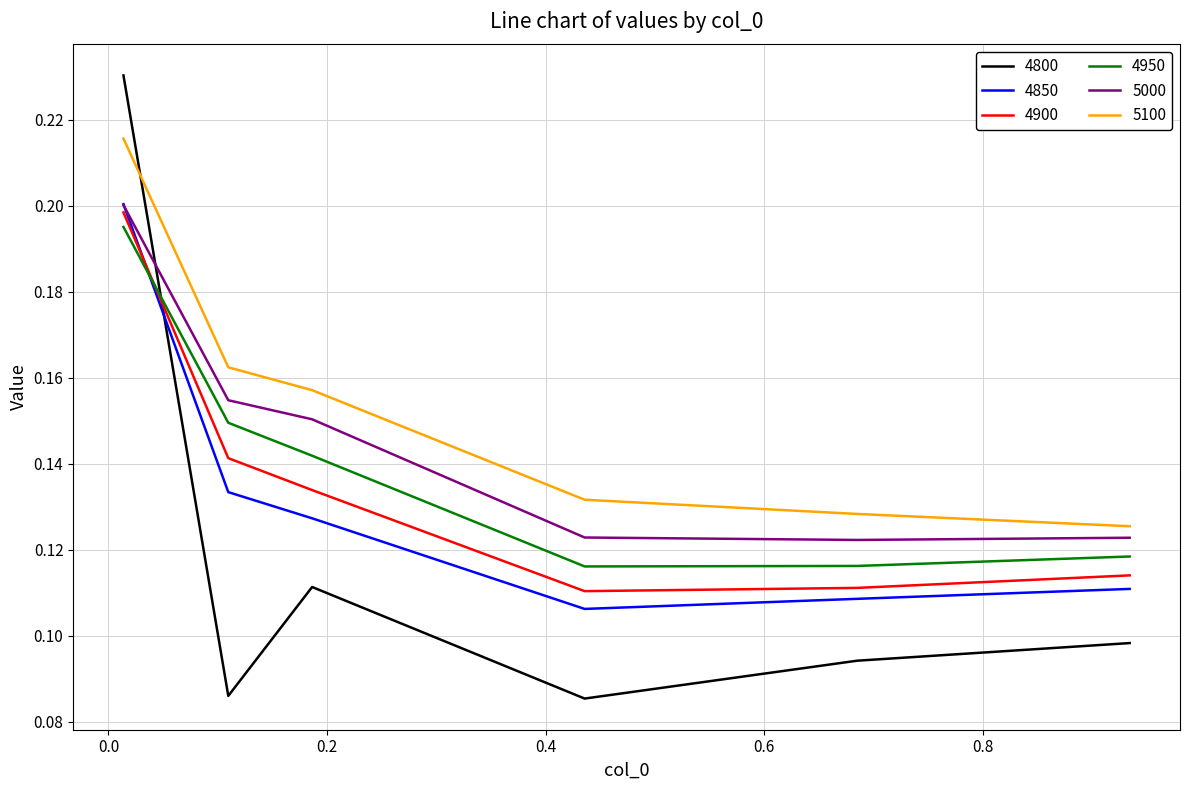

Which series has the widest spread of values?

4800